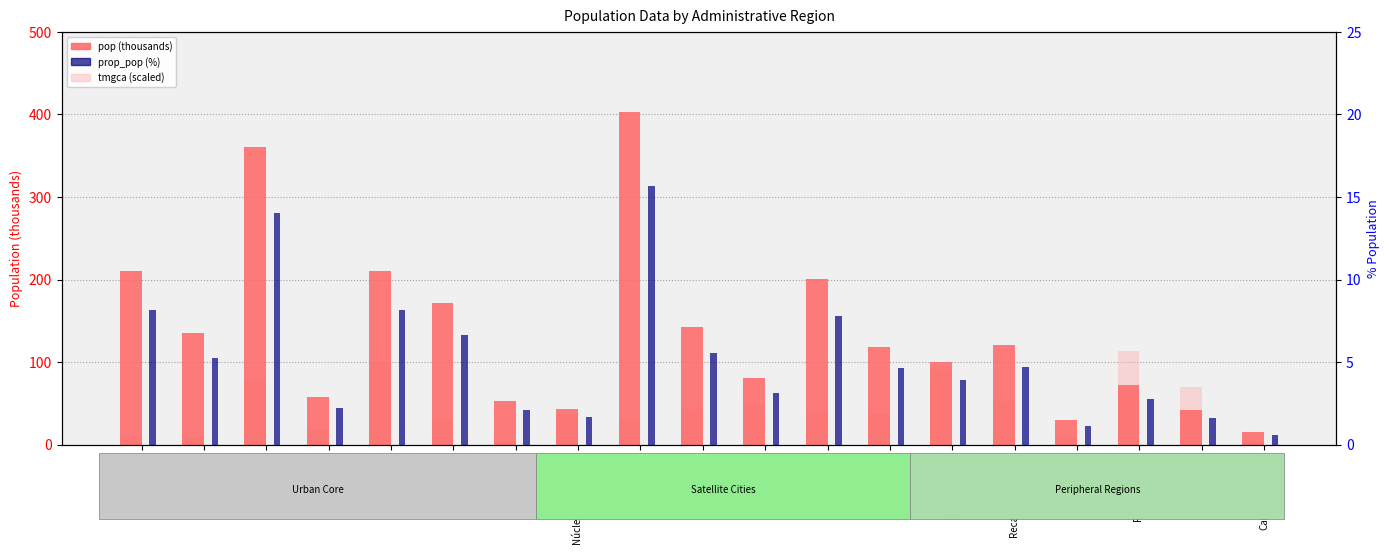

What is the label of the 4th bar from the left?

Brazlândia